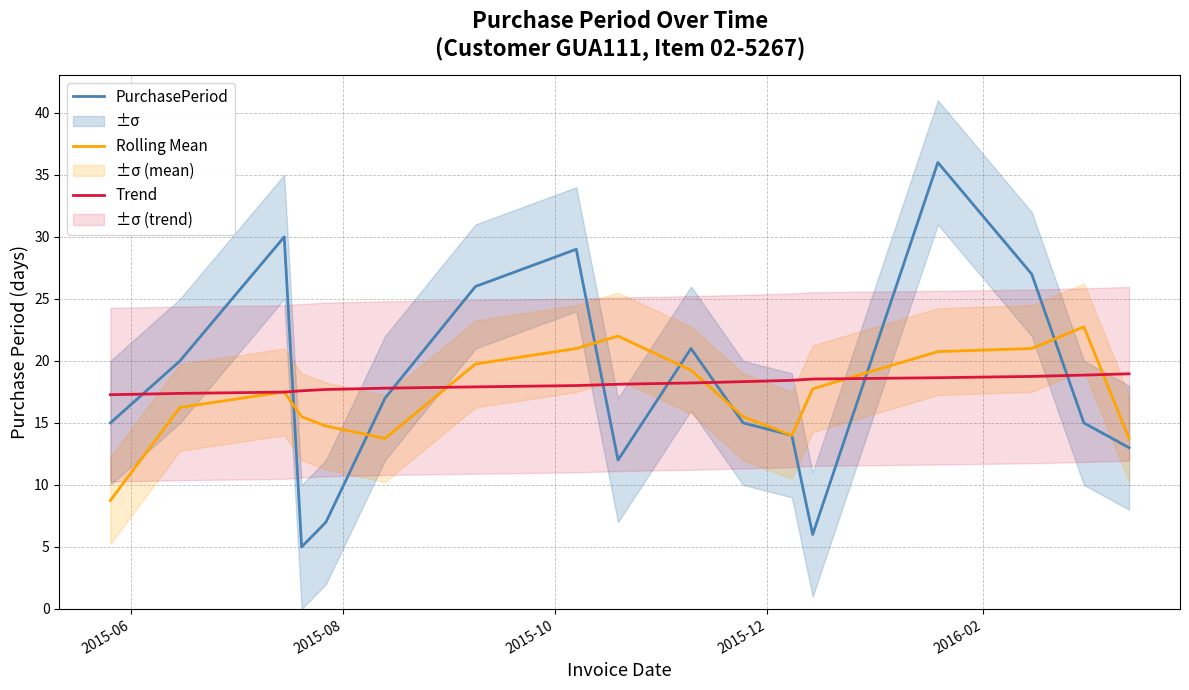

How many intersections are there between PurchasePeriod and Rolling Mean?

7